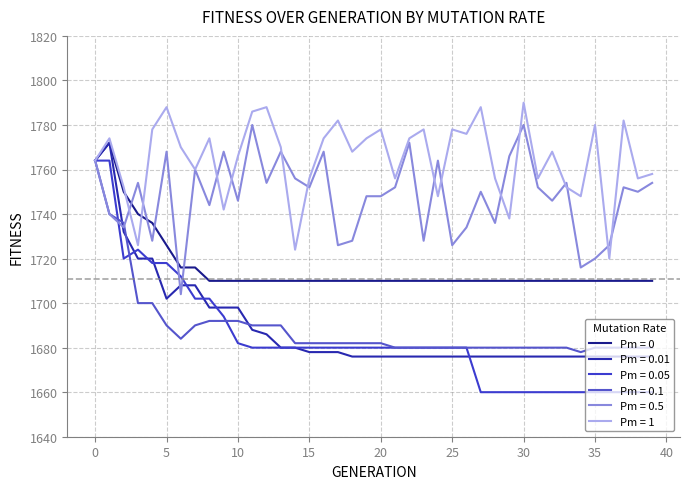

What is the average value of the Pm = 1 series?

1765